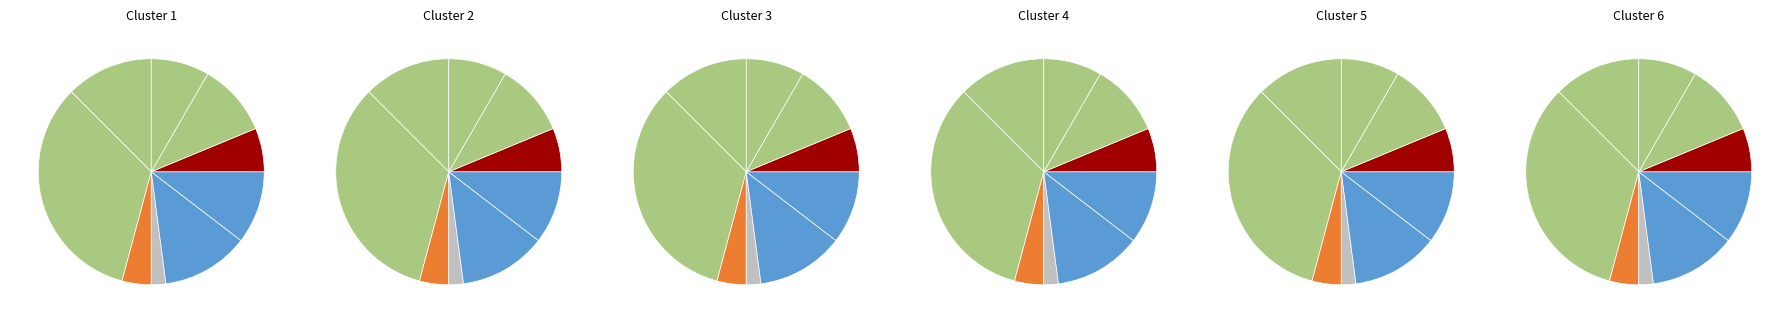

Does SE represent more than half of the total?

No